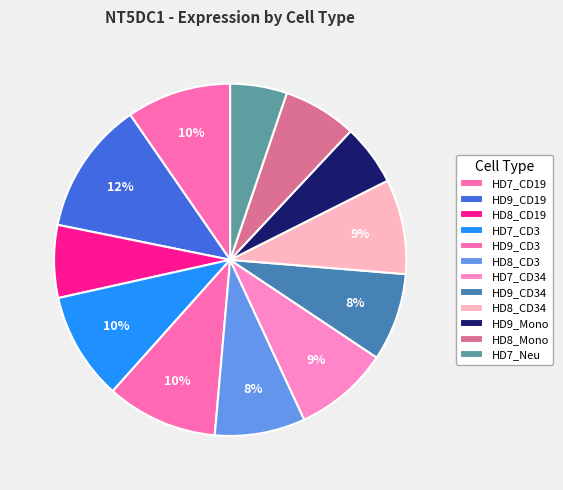

Count the number of slices in the pie.

12